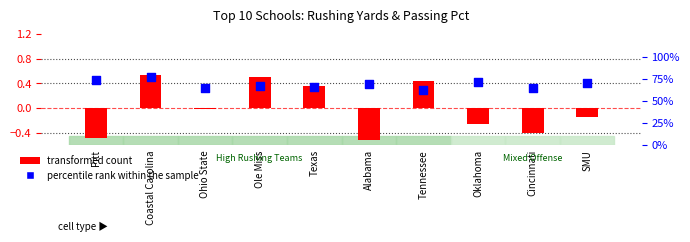

Which series reaches the maximum Y coordinate?

percentile rank within the sample